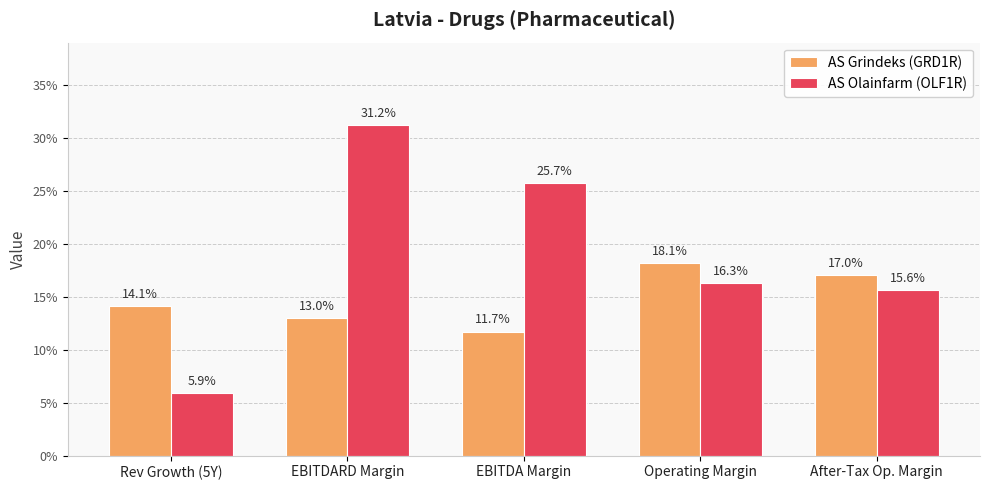

What are all the series names shown in the legend?

AS Grindeks (GRD1R), AS Olainfarm (OLF1R)